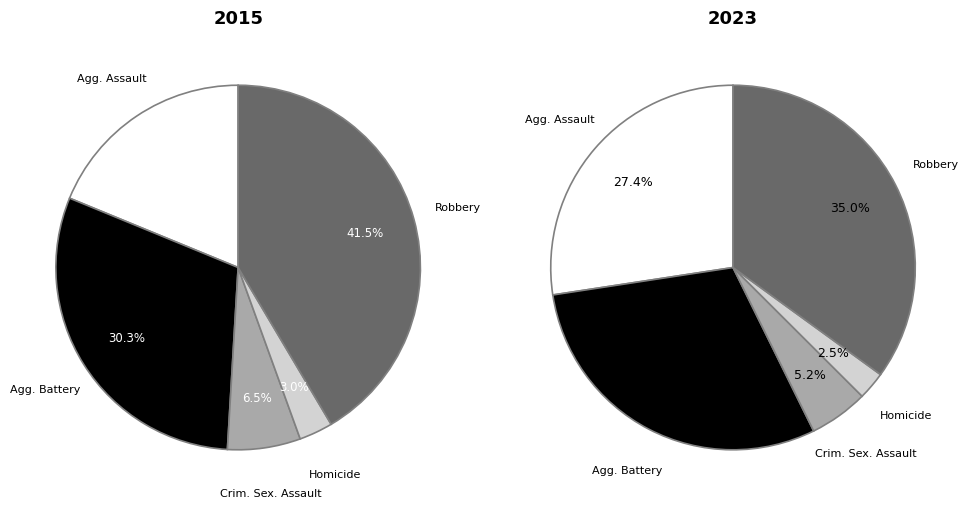

What portion of the pie excludes Robbery?

58.5%